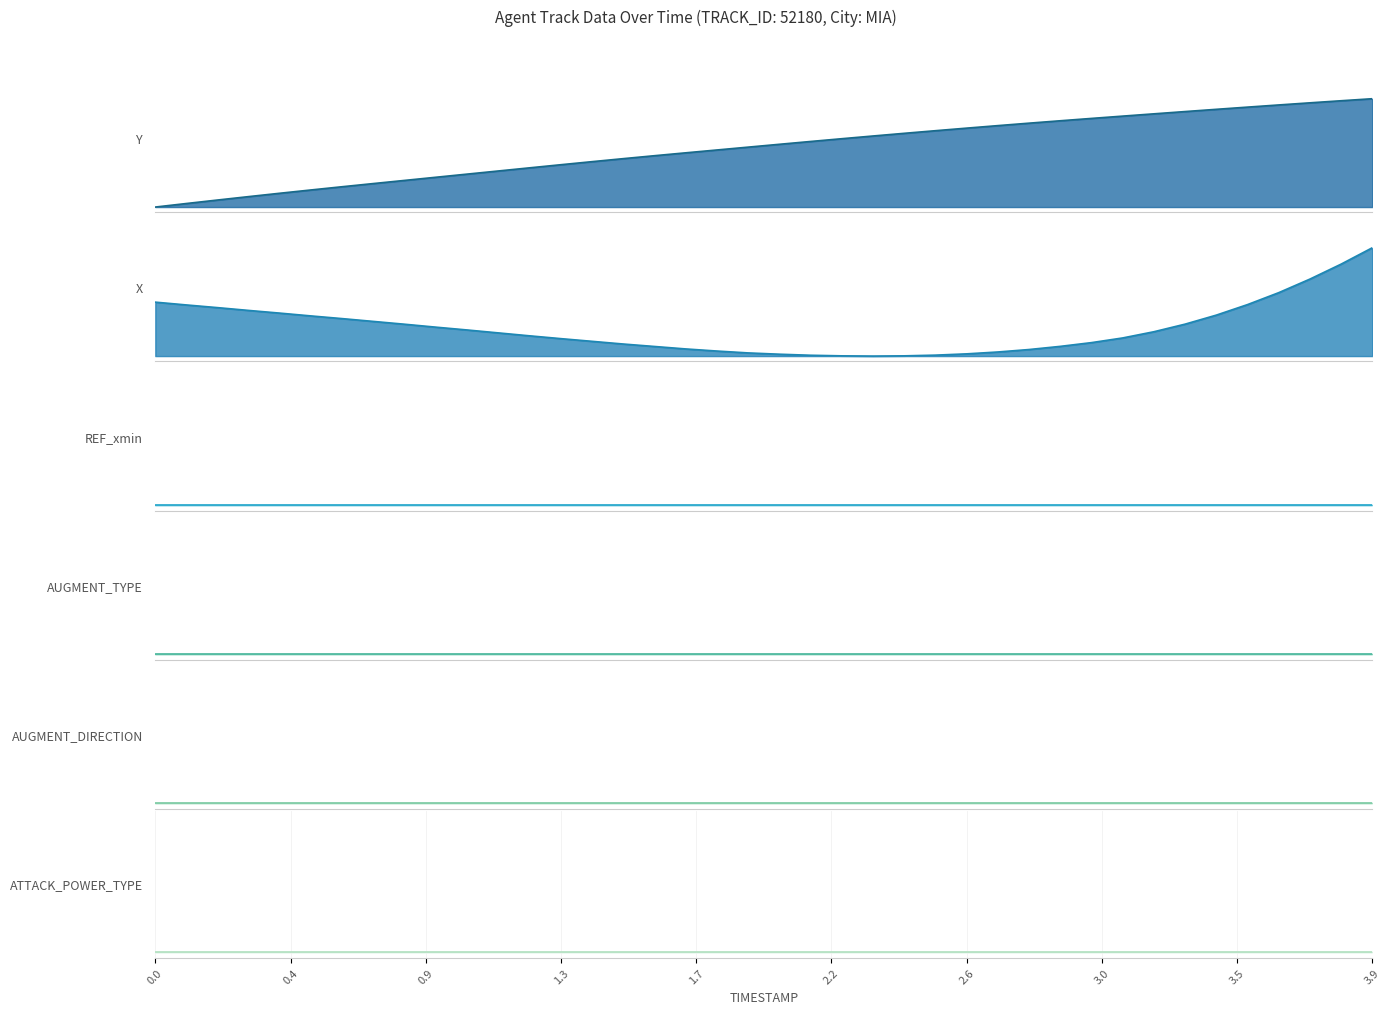

True or false: REF_xmin and Y intersect in this chart.

False